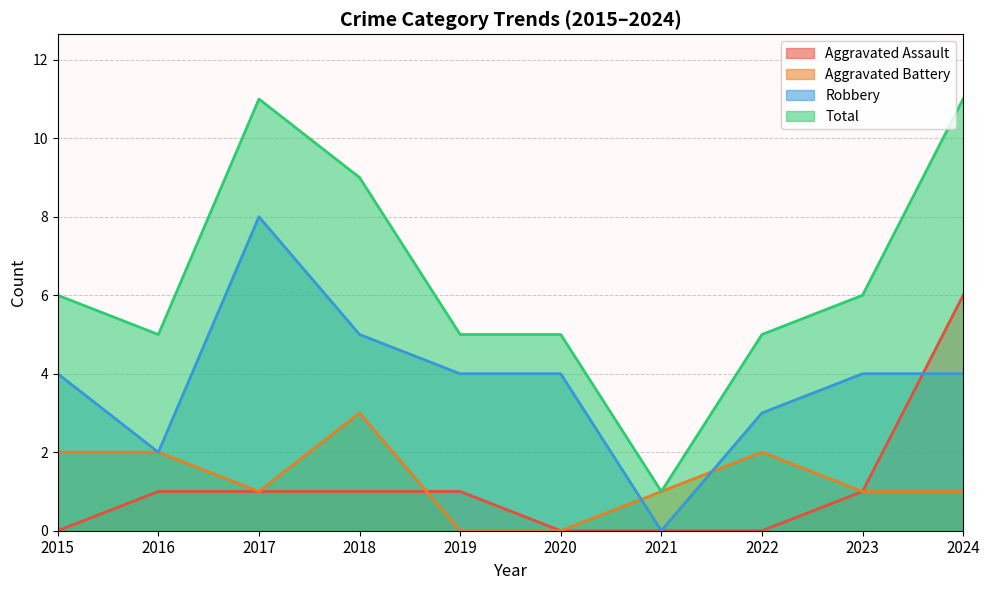

At which label is Aggravated Assault closest to 3?

2016